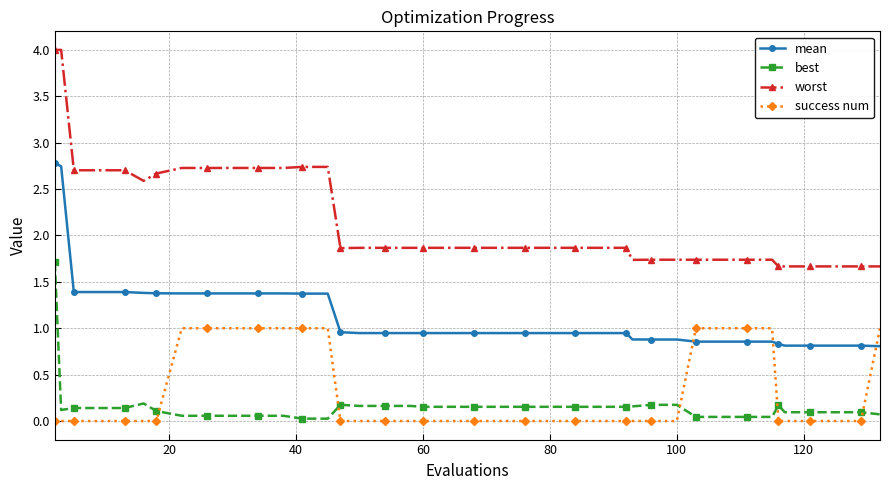

Is this an area chart (filled region under the line)?

No